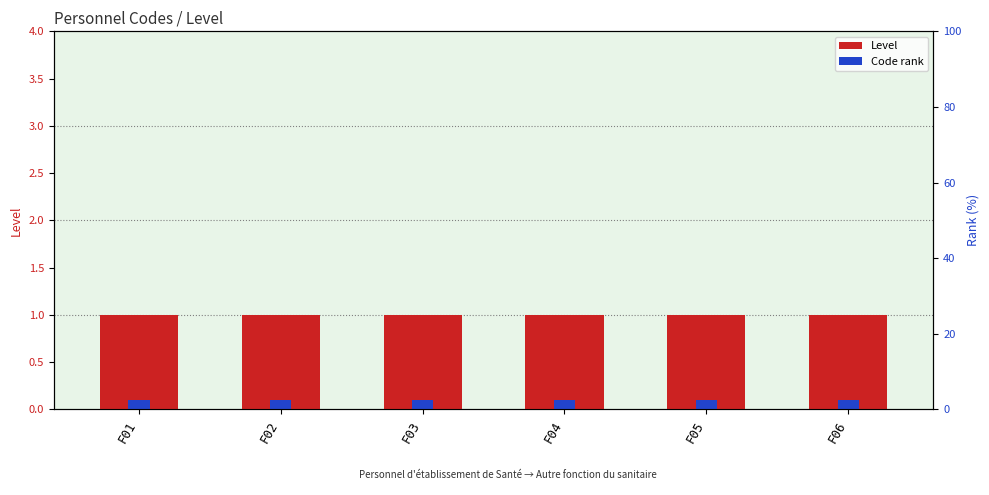

Rank the series by their maximum value, from highest to lowest.

Level, Code rank